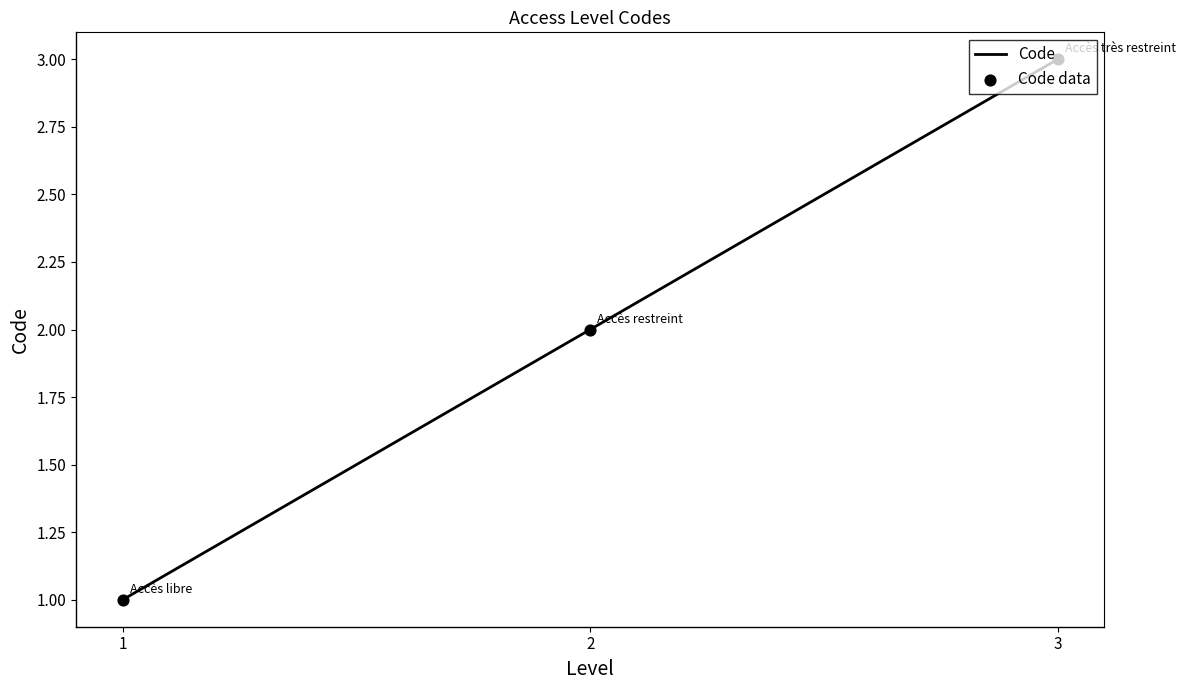

What is the change in value from 1 to 3?

+2